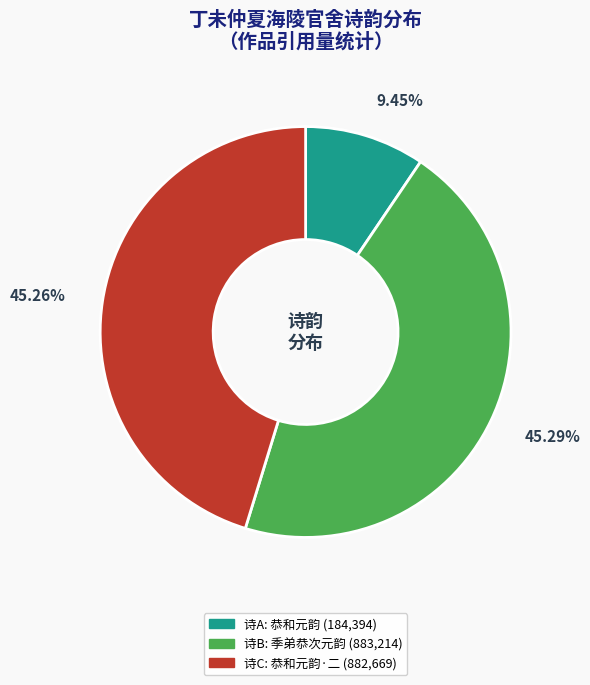

Does any single category account for the majority?

No